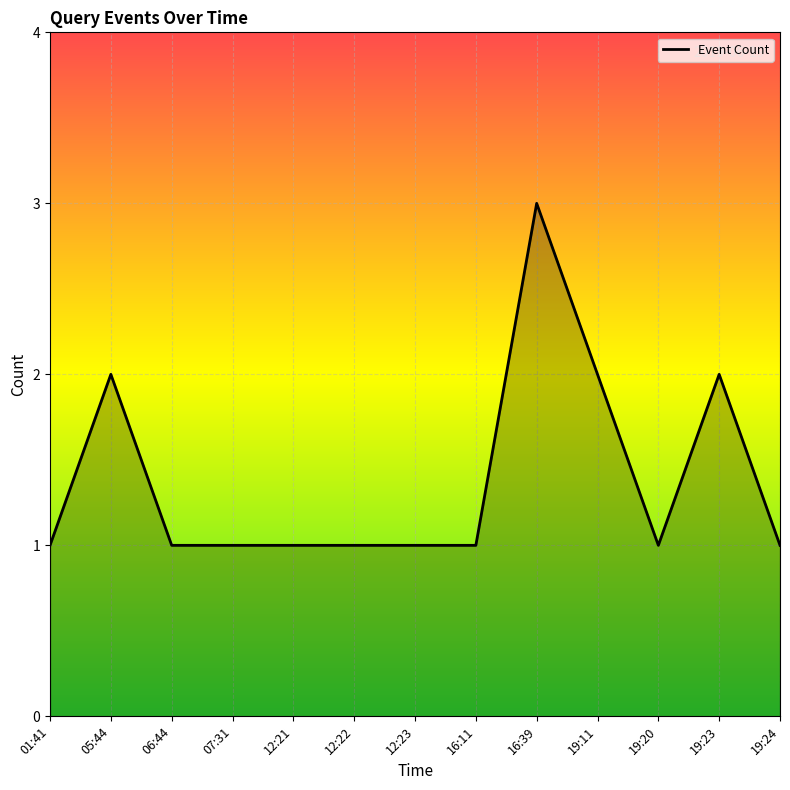

What position from the left is 16:39?

9